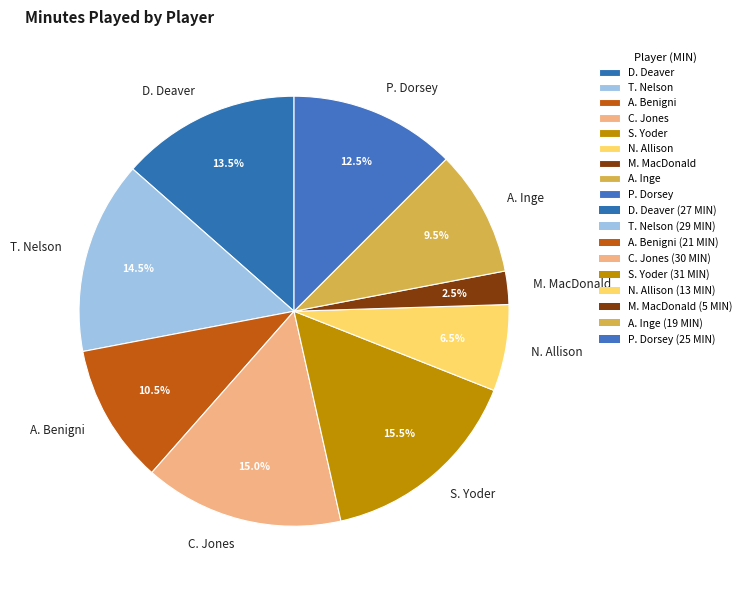

Does N. Allison represent more than half of the total?

No